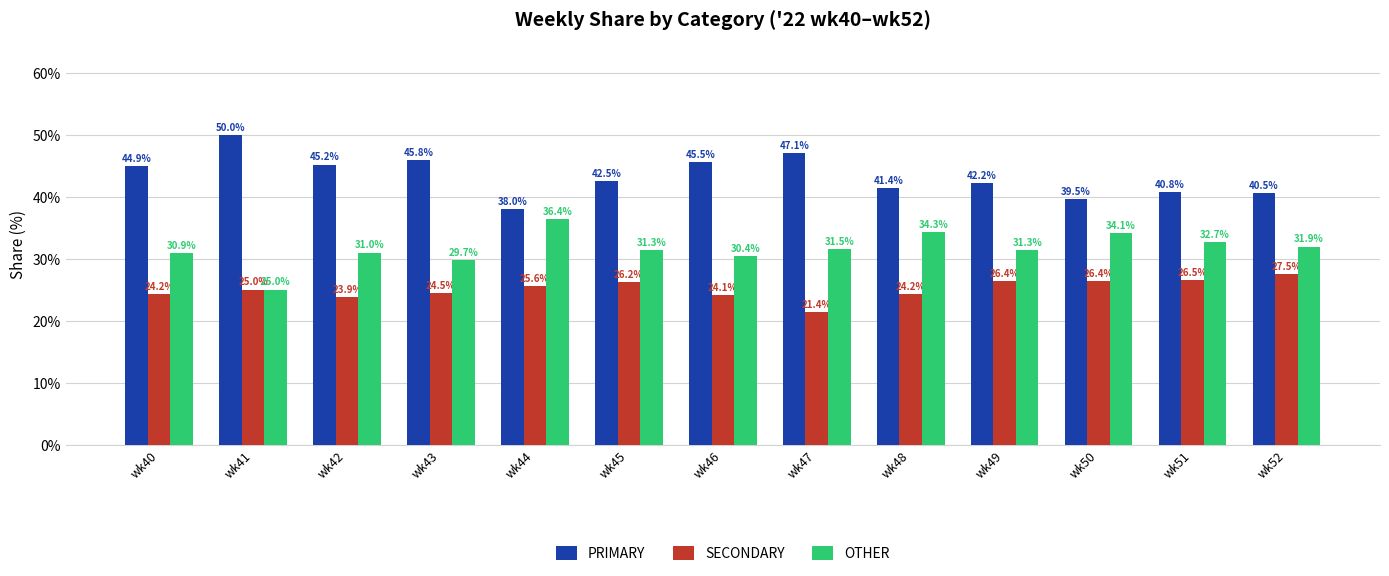

What is the value of the SECONDARY bar at the 9th from the left?

24.2